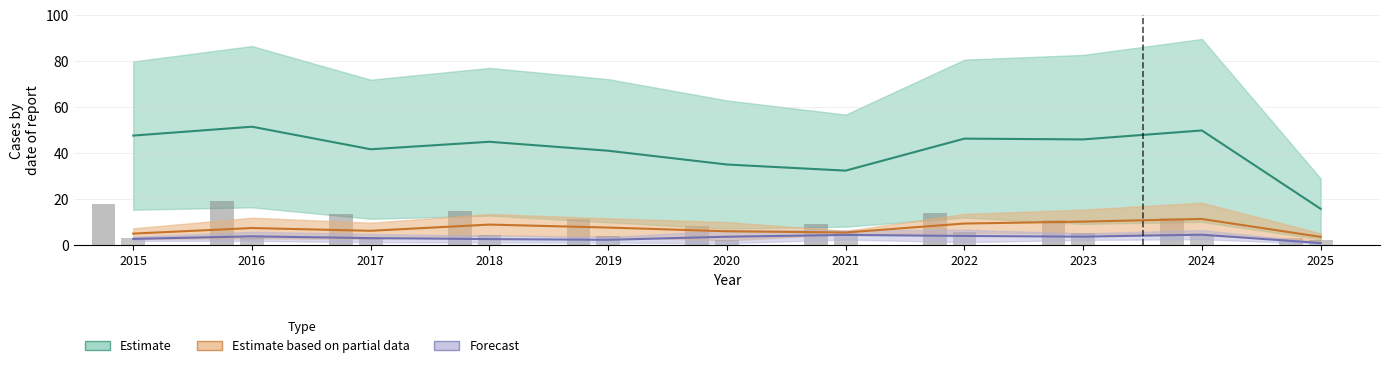

Which label corresponds to the largest value in the chart?

2016